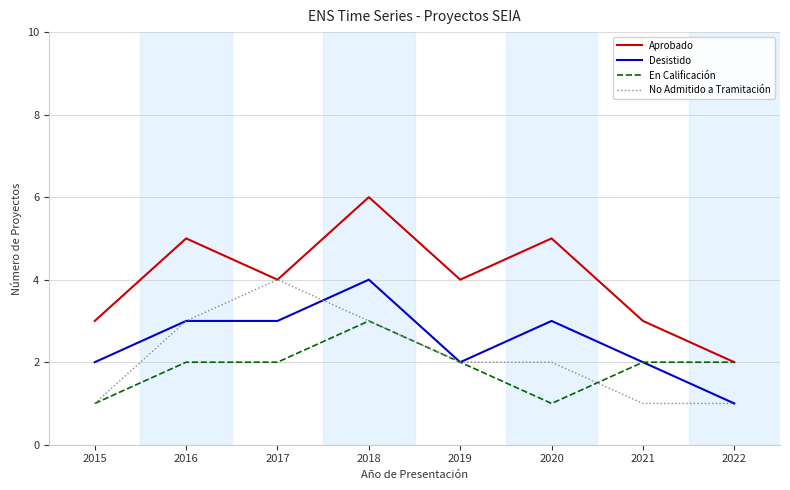

True or false: Aprobado and Desistido intersect in this chart.

False